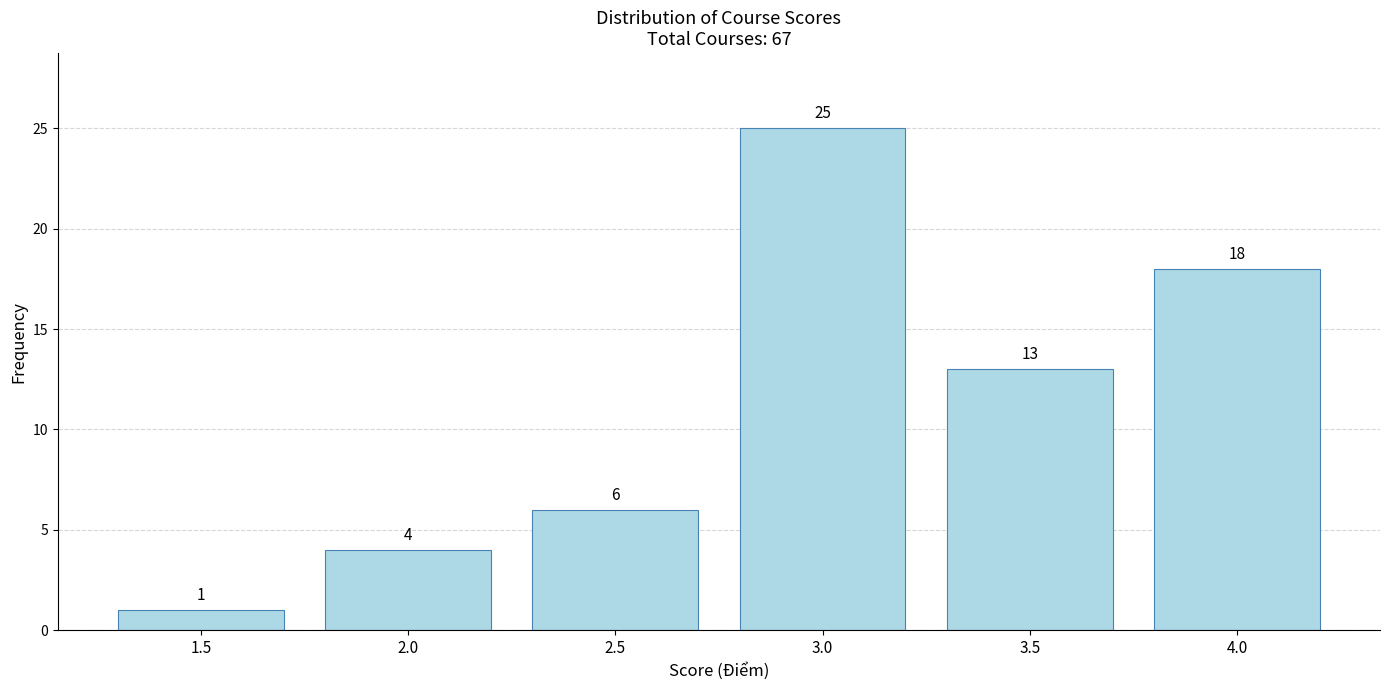

Reading left to right, transcribe all the data shown in this chart.

1.5=1	2.0=4	2.5=6	3.0=25	3.5=13	4.0=18